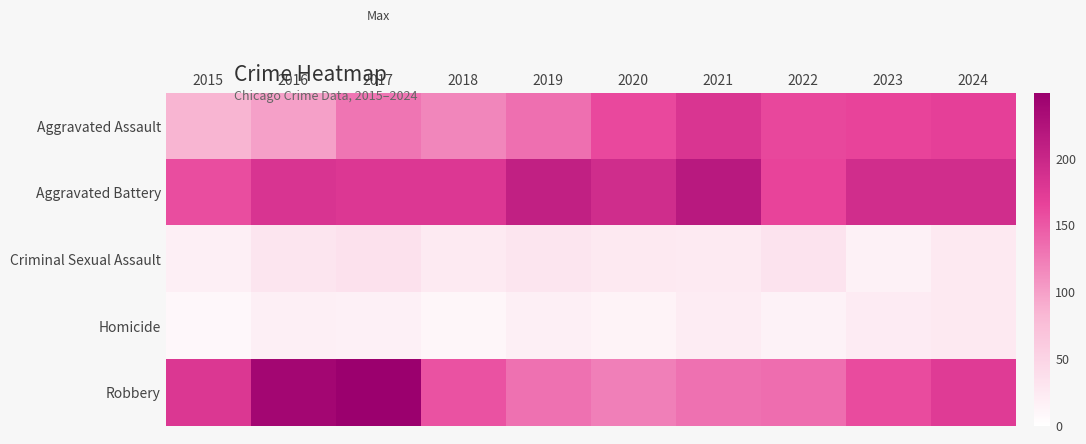

Reading right to left, what are all the values shown in this chart?

Aggravated Assault: 2024=169	2023=165	2022=162	2021=181	2020=161	2019=134	2018=118	2017=130	2016=100	2015=85
Aggravated Battery: 2024=191	2023=191	2022=165	2021=216	2020=192	2019=208	2018=178	2017=178	2016=182	2015=158
Criminal Sexual Assault: 2024=26	2023=16	2022=33	2021=24	2020=26	2019=31	2018=25	2017=35	2016=30	2015=18
Homicide: 2024=26	2023=23	2022=15	2021=22	2020=14	2019=19	2018=10	2017=17	2016=19	2015=9
Robbery: 2024=175	2023=159	2022=136	2021=133	2020=123	2019=133	2018=154	2017=249	2016=240	2015=179